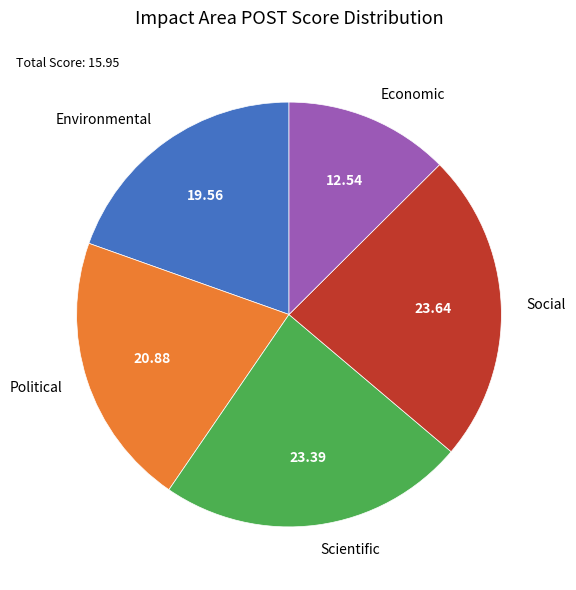

Does any single category account for the majority?

No